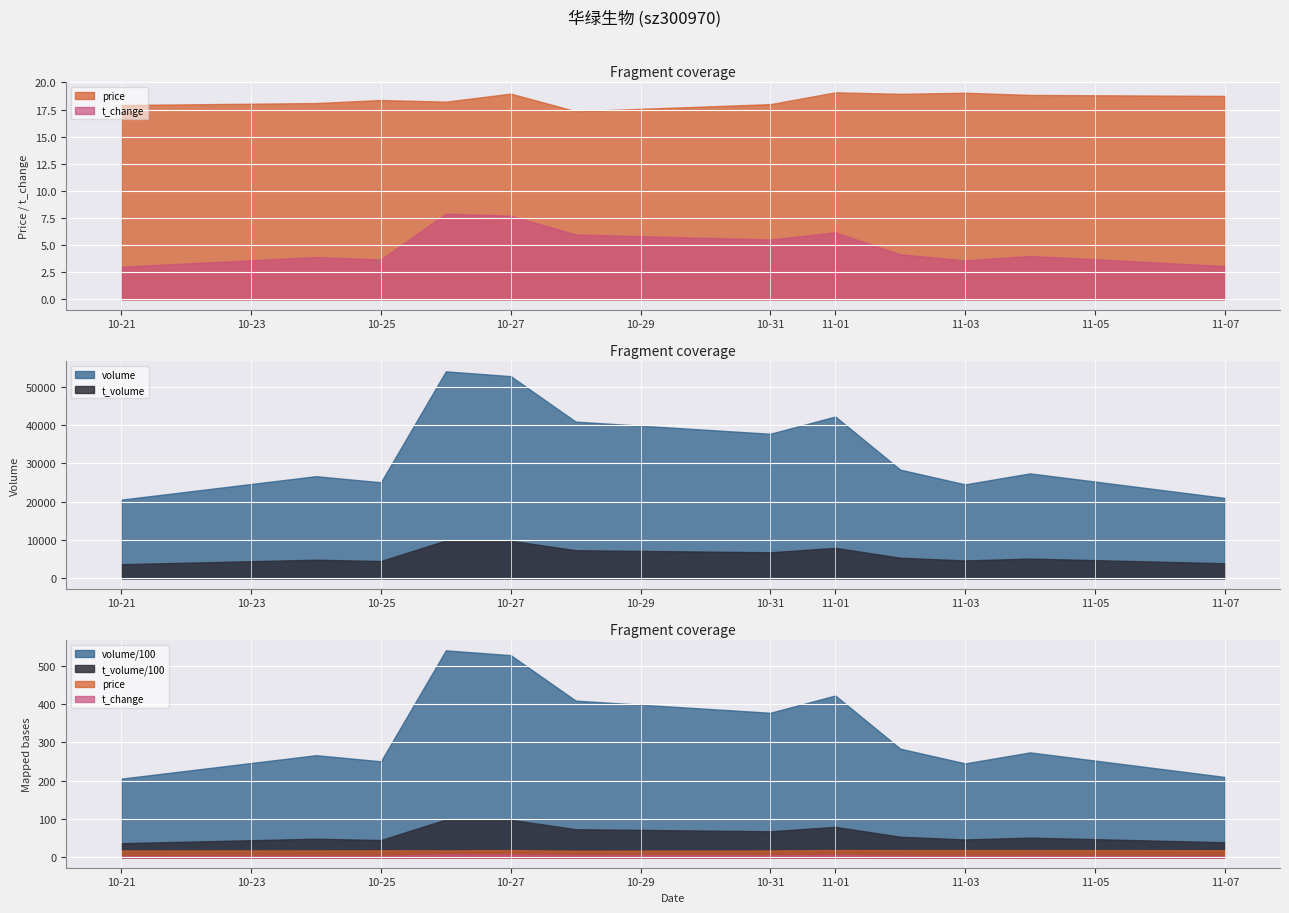

What is the spread (max minus min) of values at 2022-11-04?

27387.0